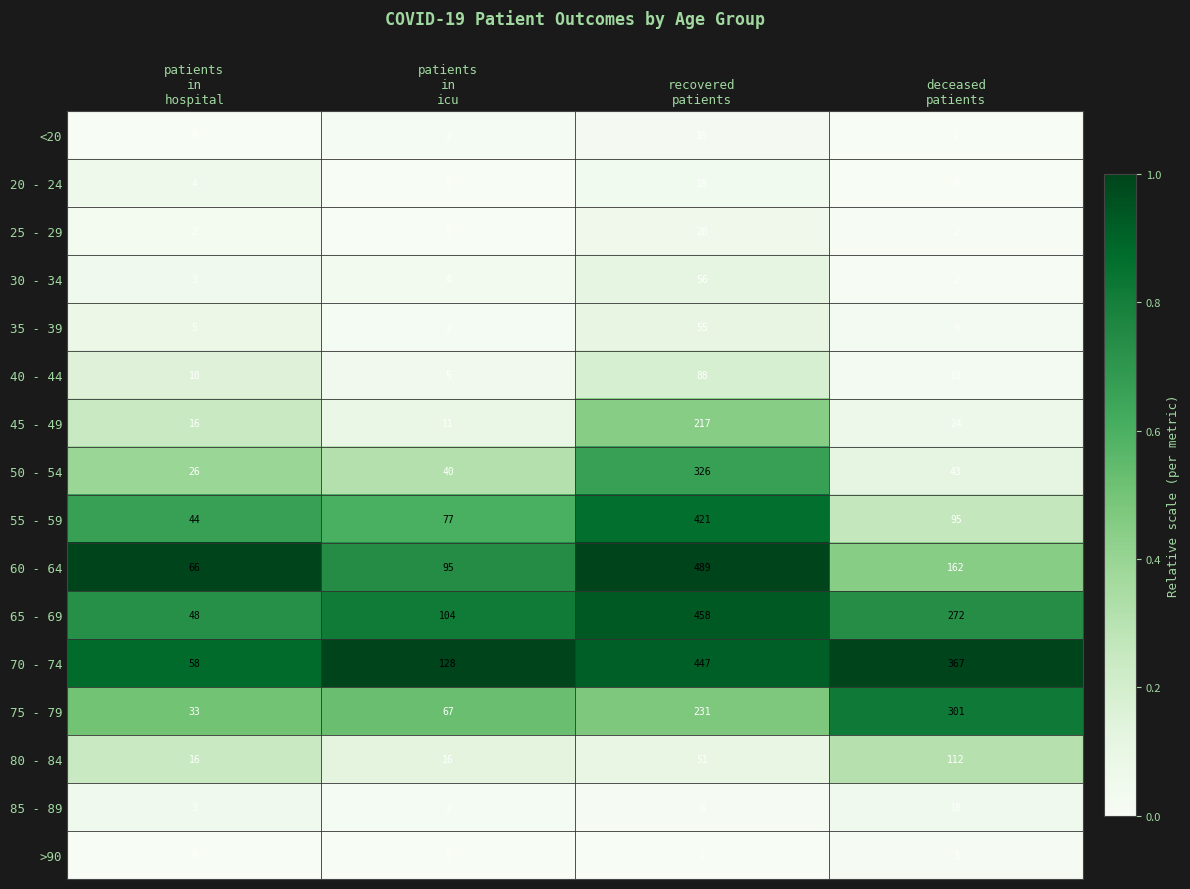

What is the maximum value for 25 - 29?

28